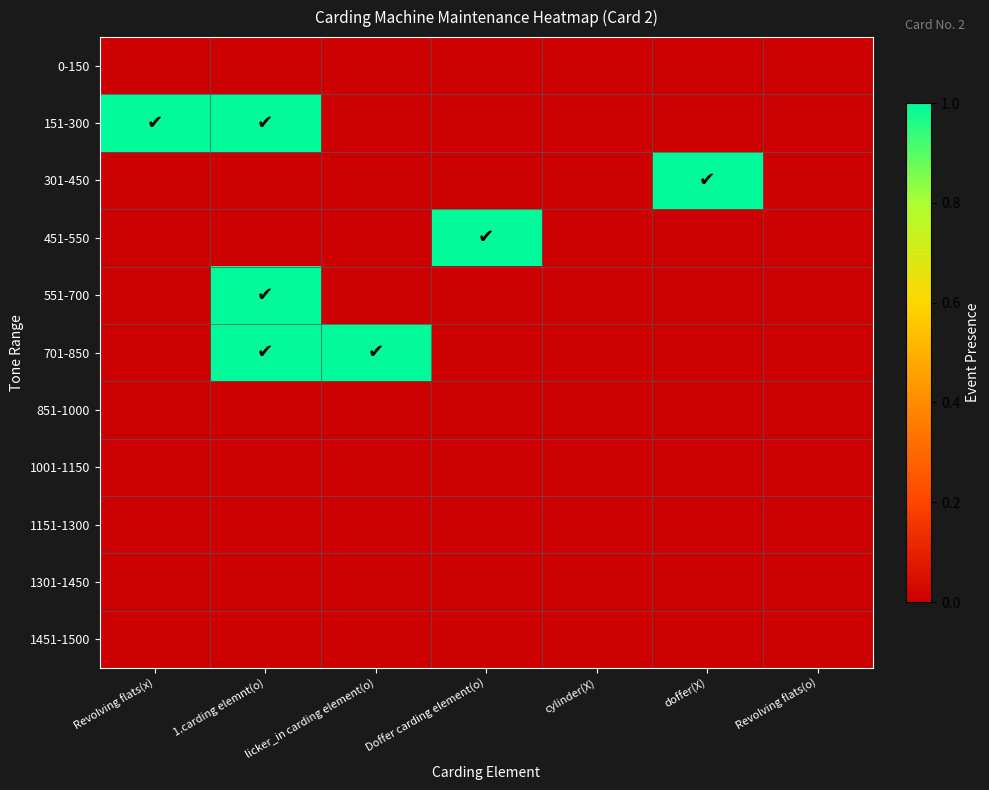

Rank the series at 1.carding elemnt(o) from lowest to highest value.

0-150, 301-450, 451-550, 851-1000, 1001-1150, 1151-1300, 1301-1450, 1451-1500, 151-300, 551-700, 701-850